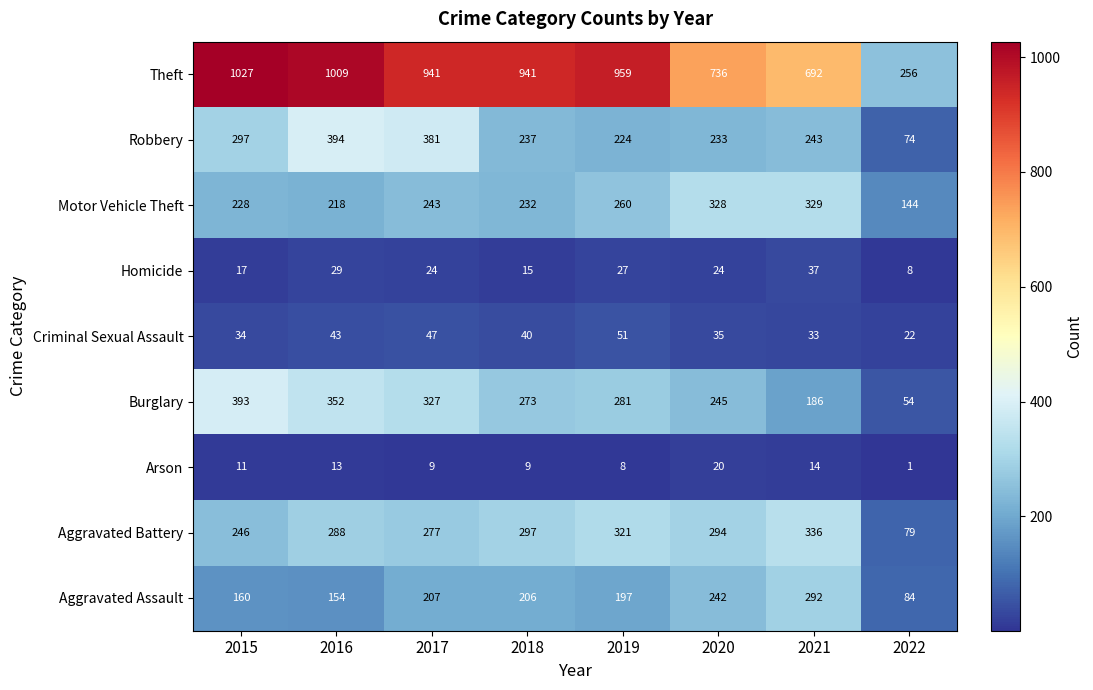

Between 2016 and 2019, which series saw the biggest shift?

Robbery